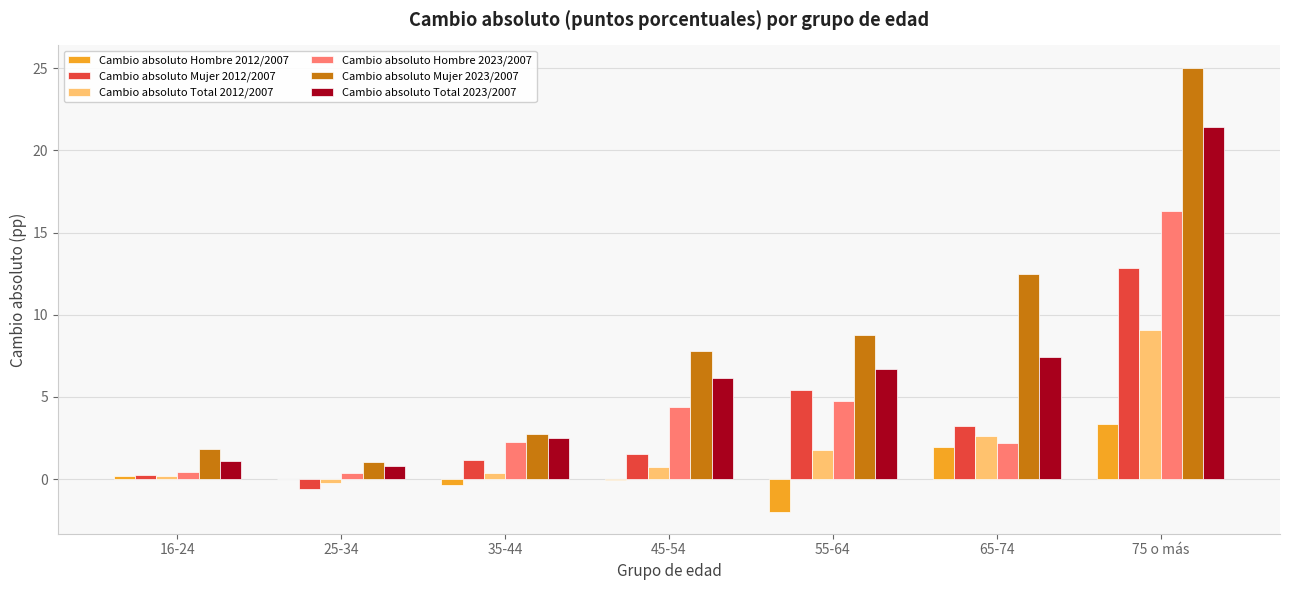

The Cambio absoluto Hombre 2012/2007 series shows -3.3 at 55-64. True or false?

False